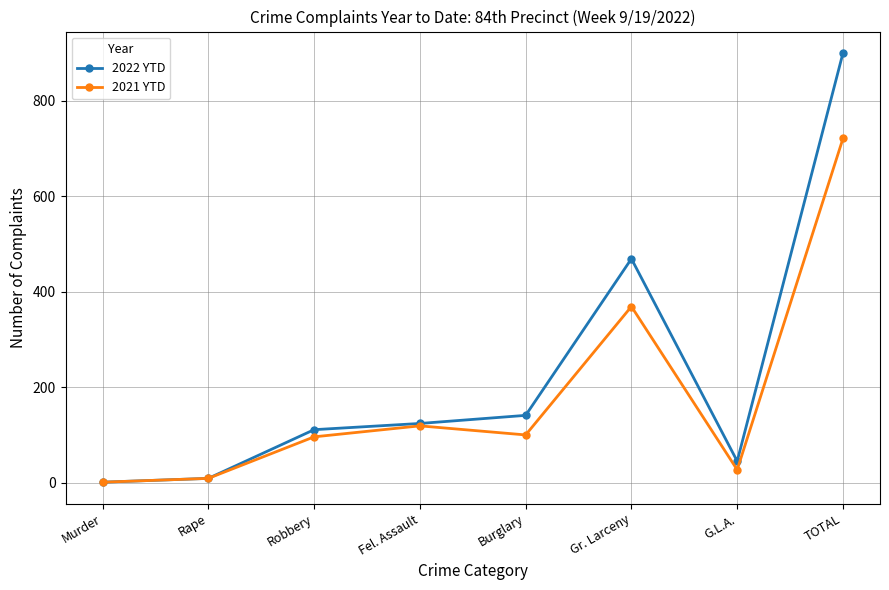

What is the difference between the 2022 YTD values at Robbery and Rape?

102